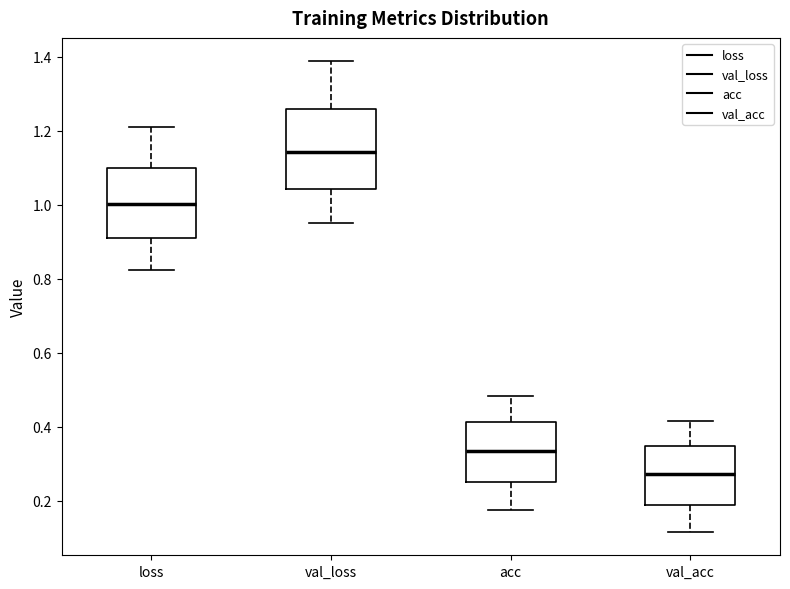

Which box has the lowest median line?

val_acc